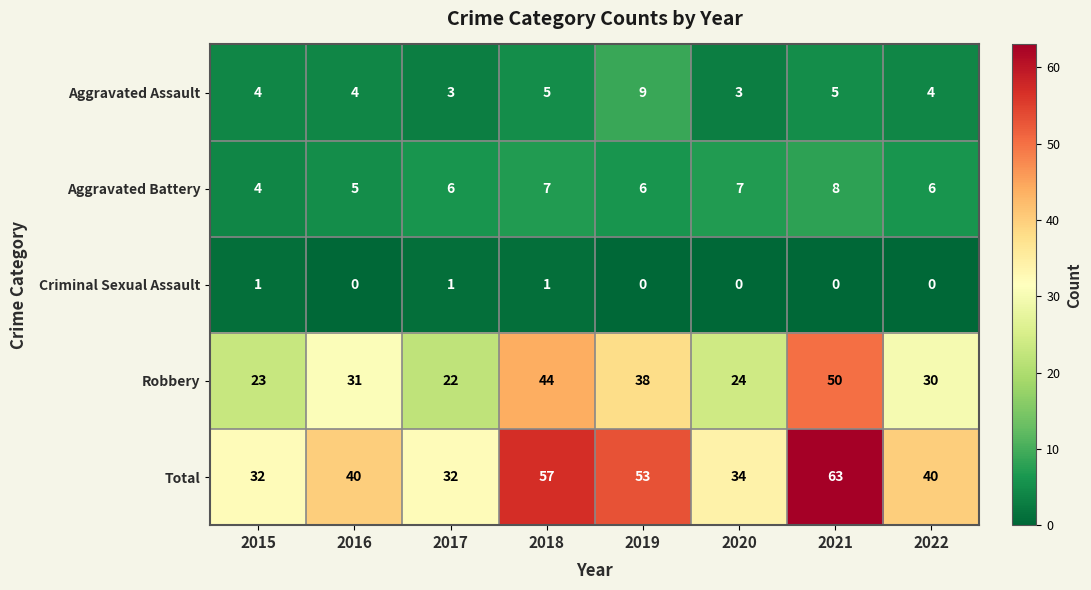

Which series has the largest total across all categories?

Total